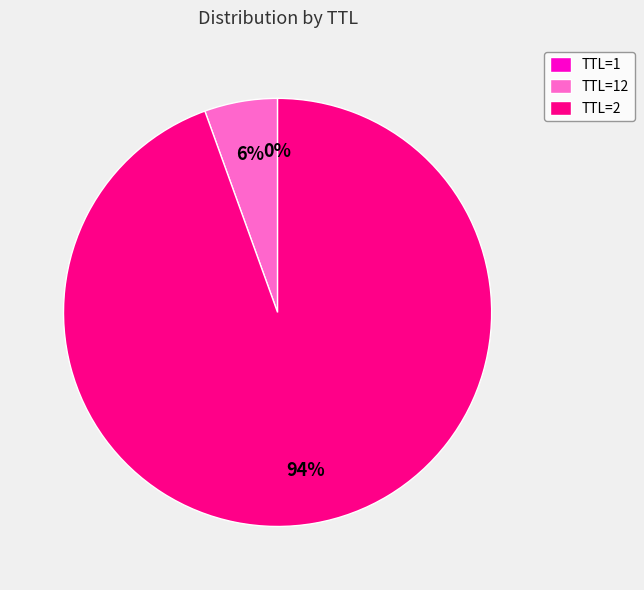

Is there any slice that represents more than half of the pie?

Yes